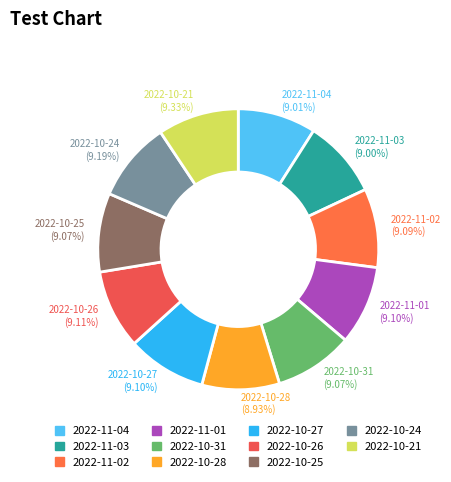

Is 2022-10-24 the majority of the pie?

No